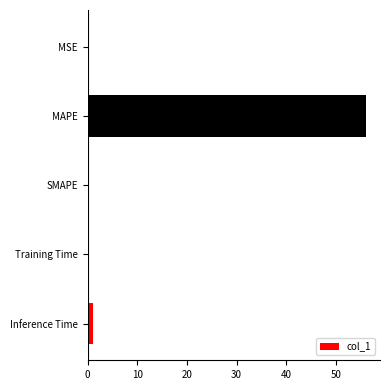

True or false: the data shows 0.0 at MSE.

True